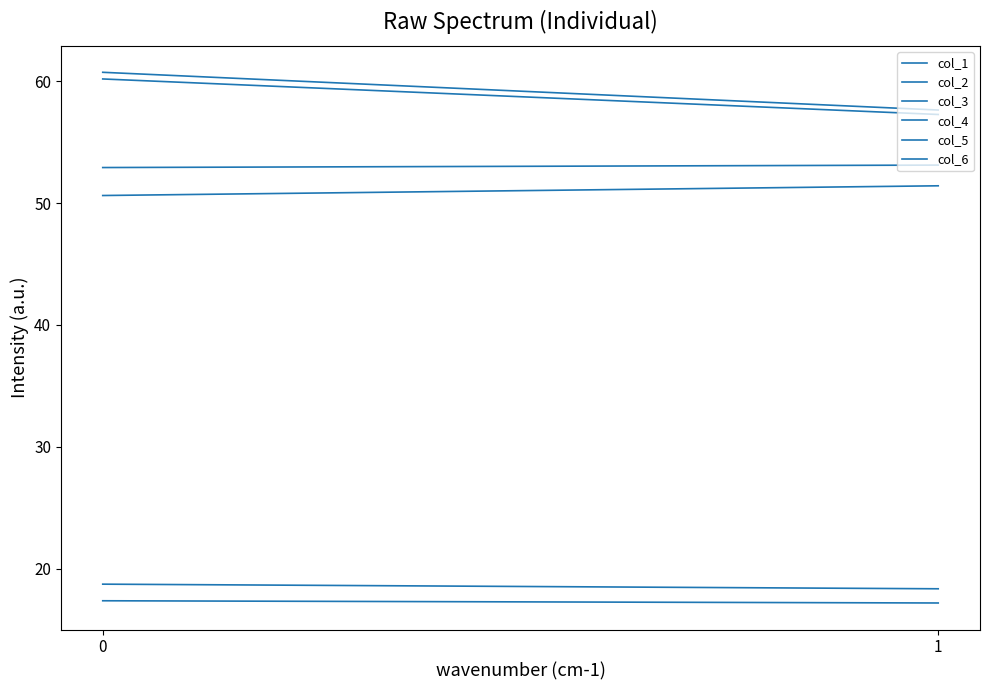

Is the value of col_3 at 1 greater than the value of col_2 at 0?

No